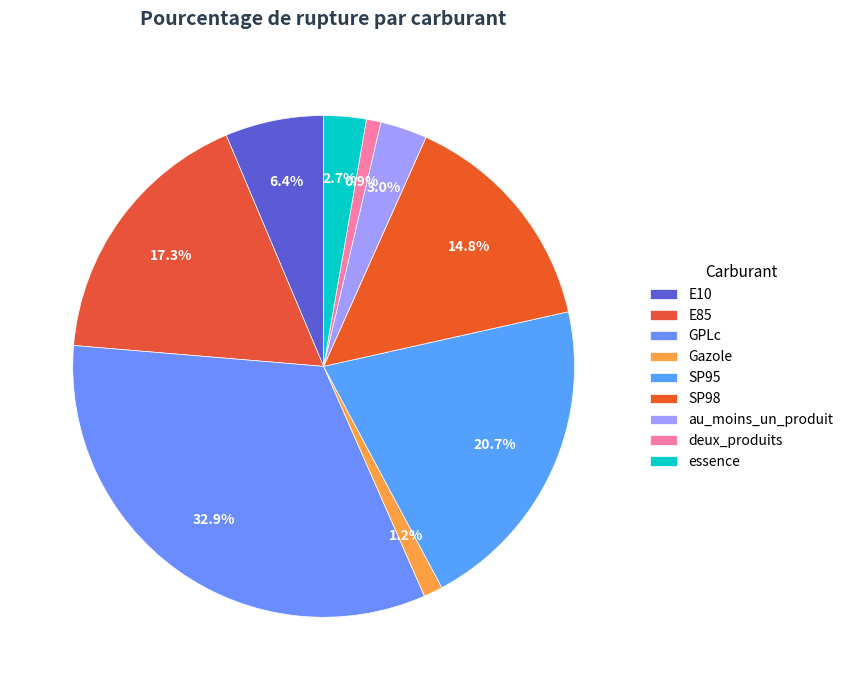

The deux_produits slice represents 11% of the pie. True or false?

False